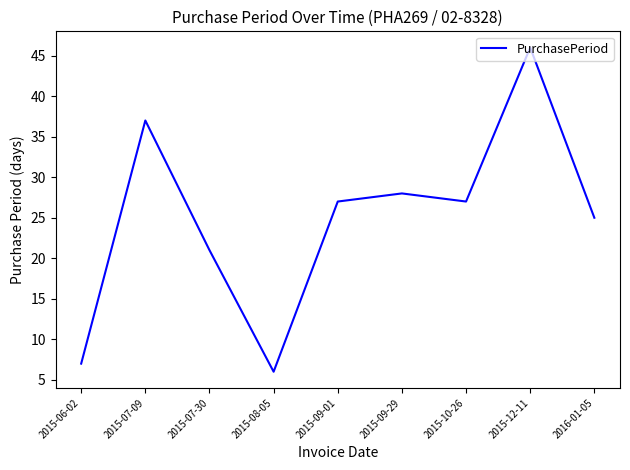

Approximately how many times larger is the value at 2015-09-29 compared to 2016-01-05?

1.1